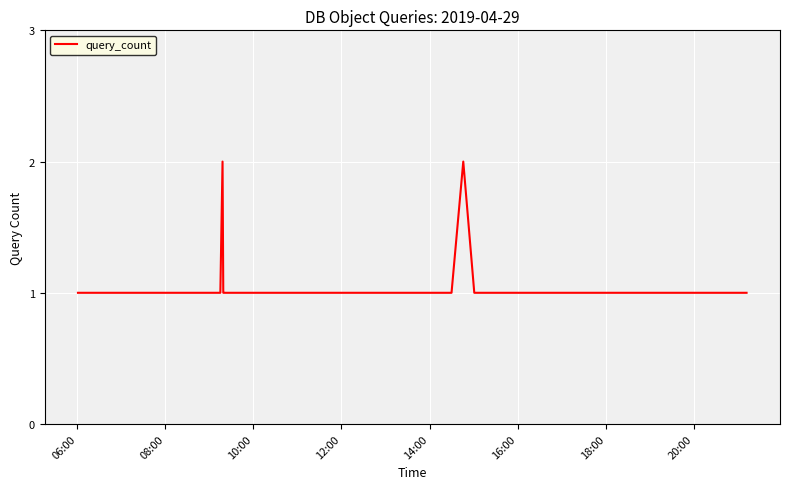

Is this an area chart (filled region under the line)?

No